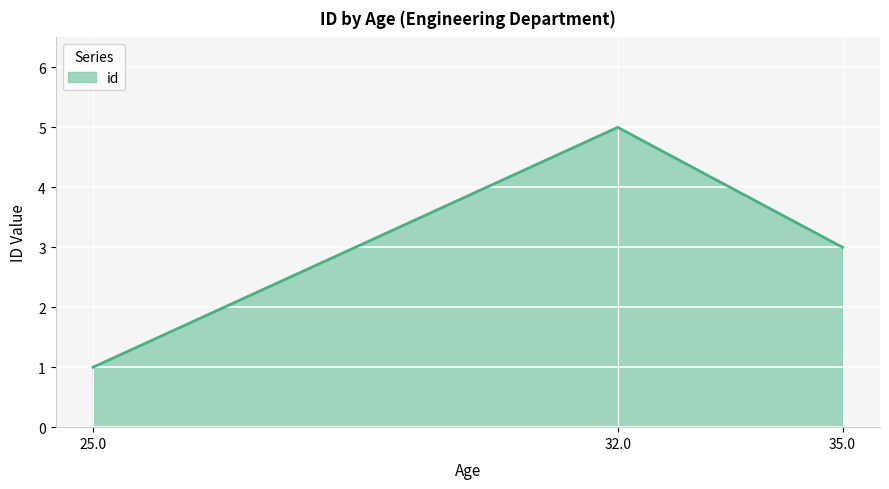

The value at 35.0 is 3. True or false?

True